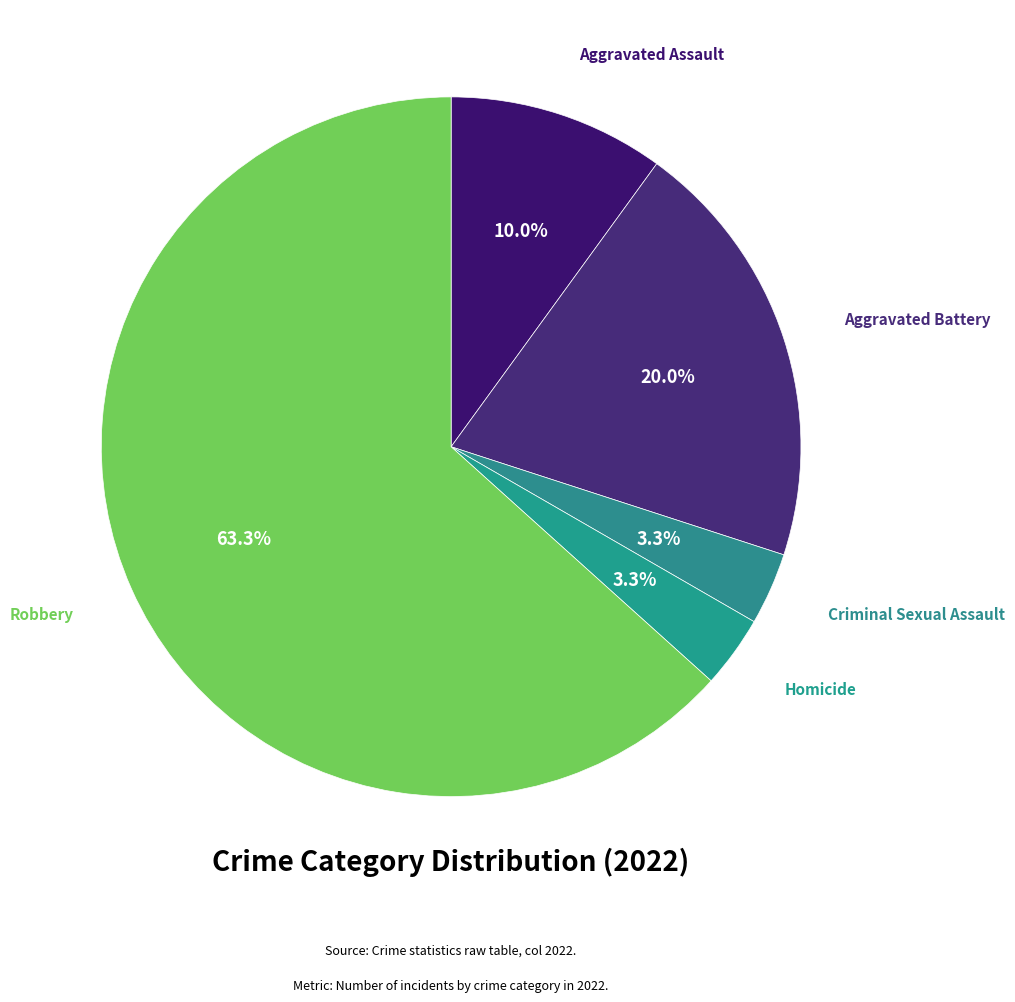

How many segments does this pie chart have?

5